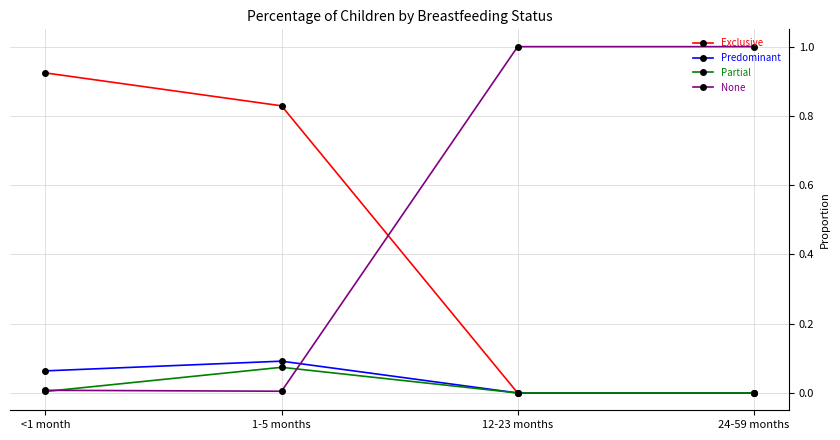

The Partial series shows 0.0 at <1 month. True or false?

True